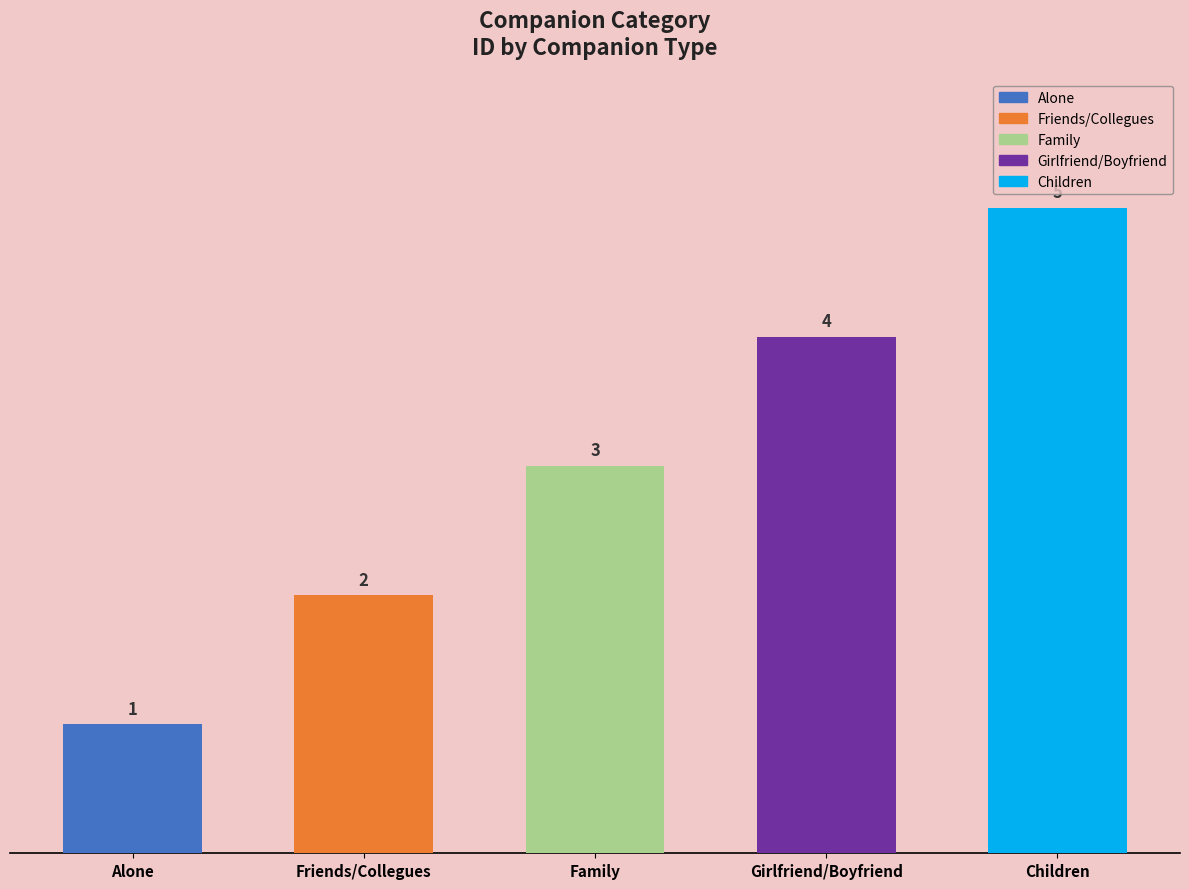

Count the values in the range 2 to 4.

3